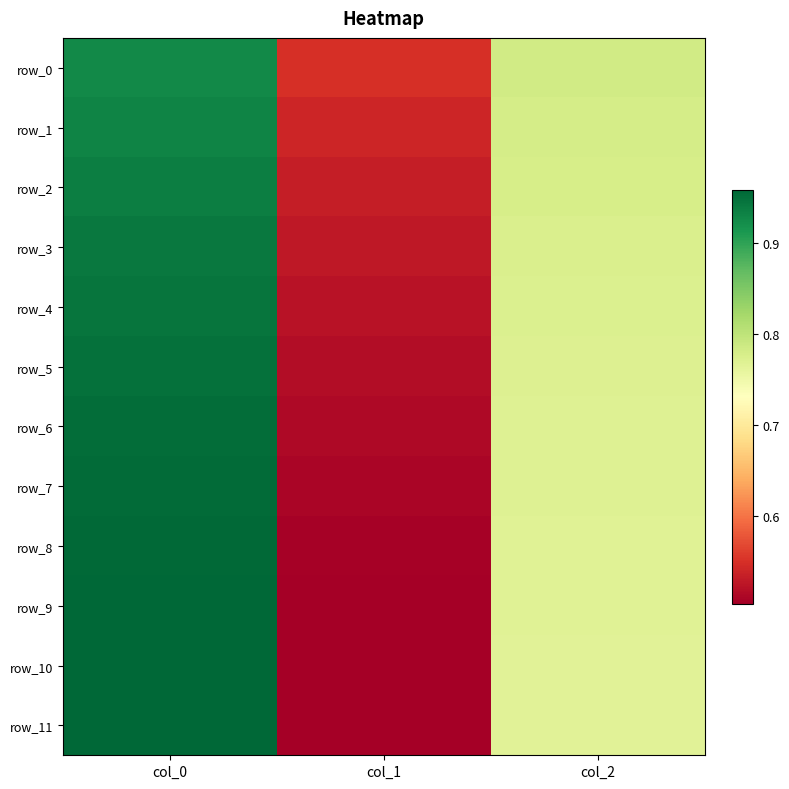

What is the approximate value of row_7 at col_1?

0.5